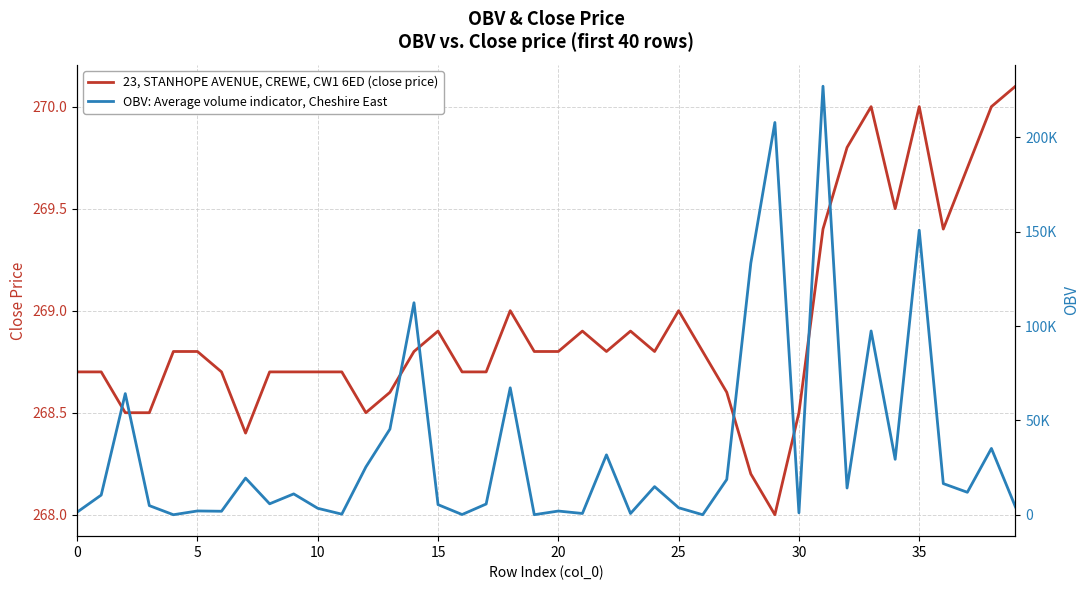

What is the label of the 16th point from the right?

24